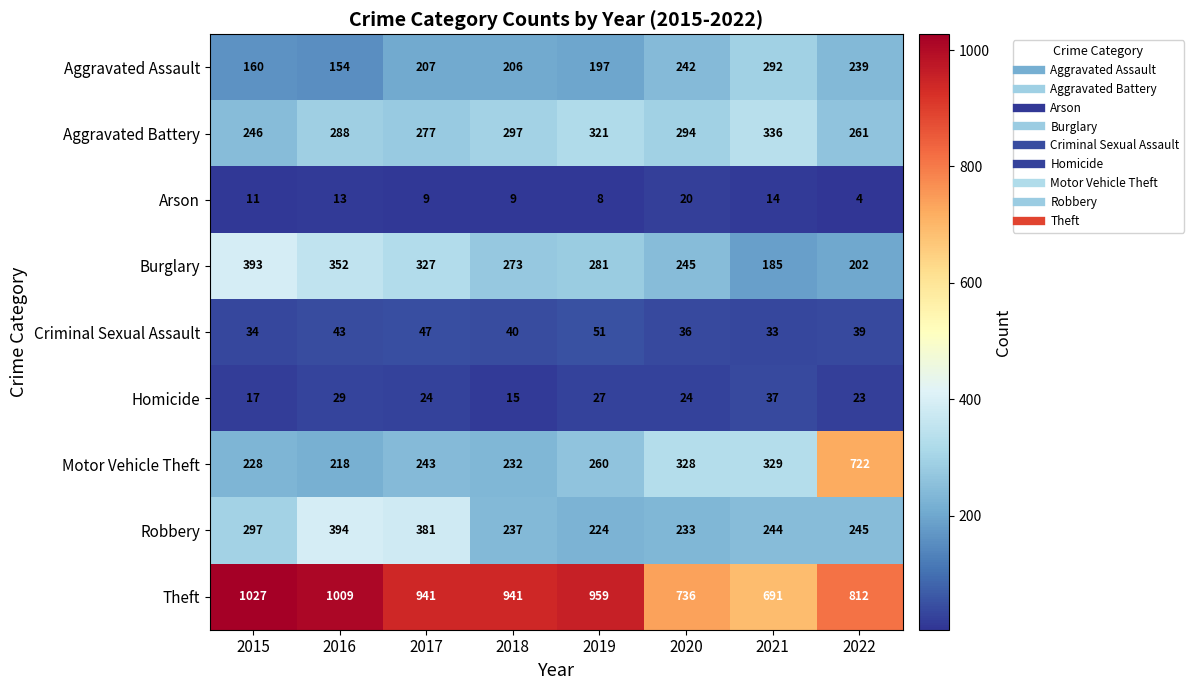

What is the sum of the Burglary values at 2017 and 2022?

529